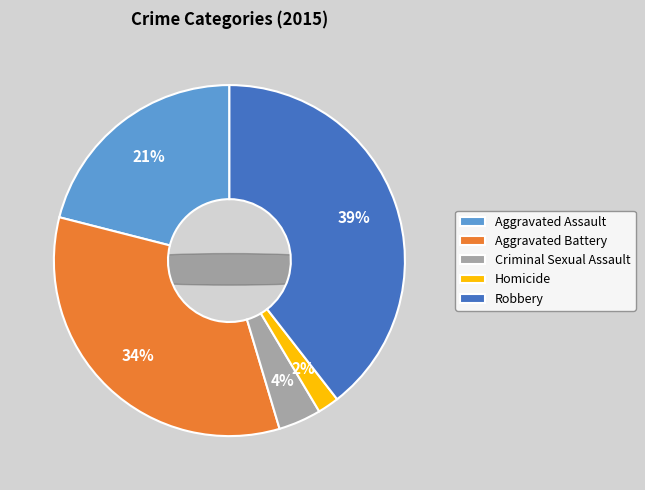

How much of the chart is everything except Aggravated Assault?

79.0%